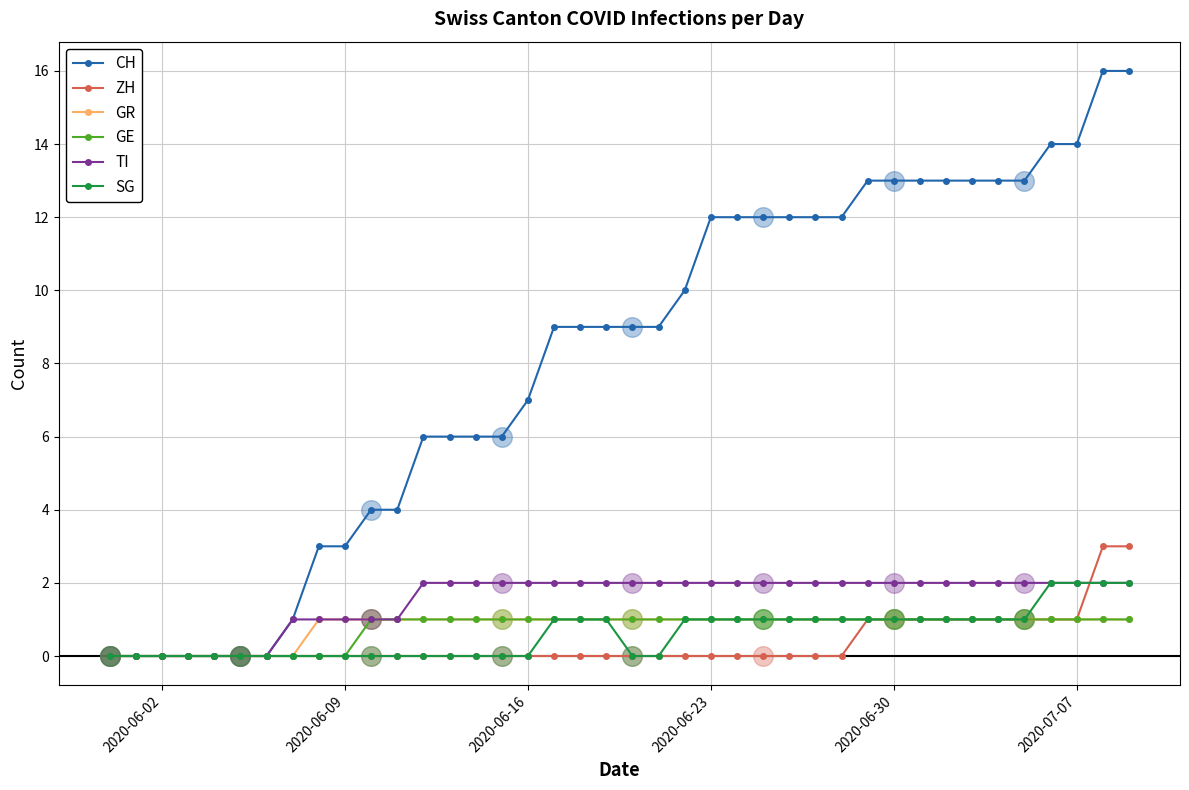

Which series has the largest range (max minus min)?

CH